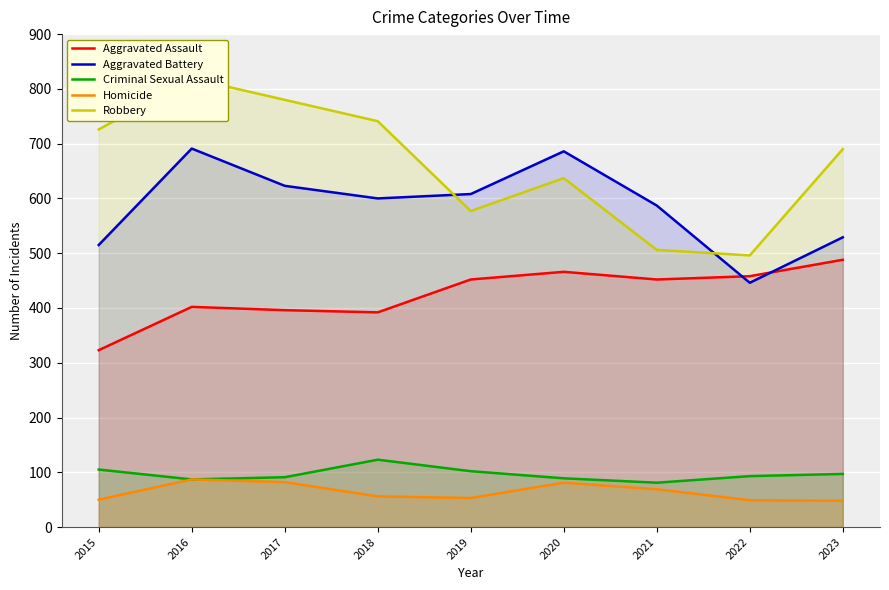

What is the approximate value of Criminal Sexual Assault at 2022, to the nearest 5?

95